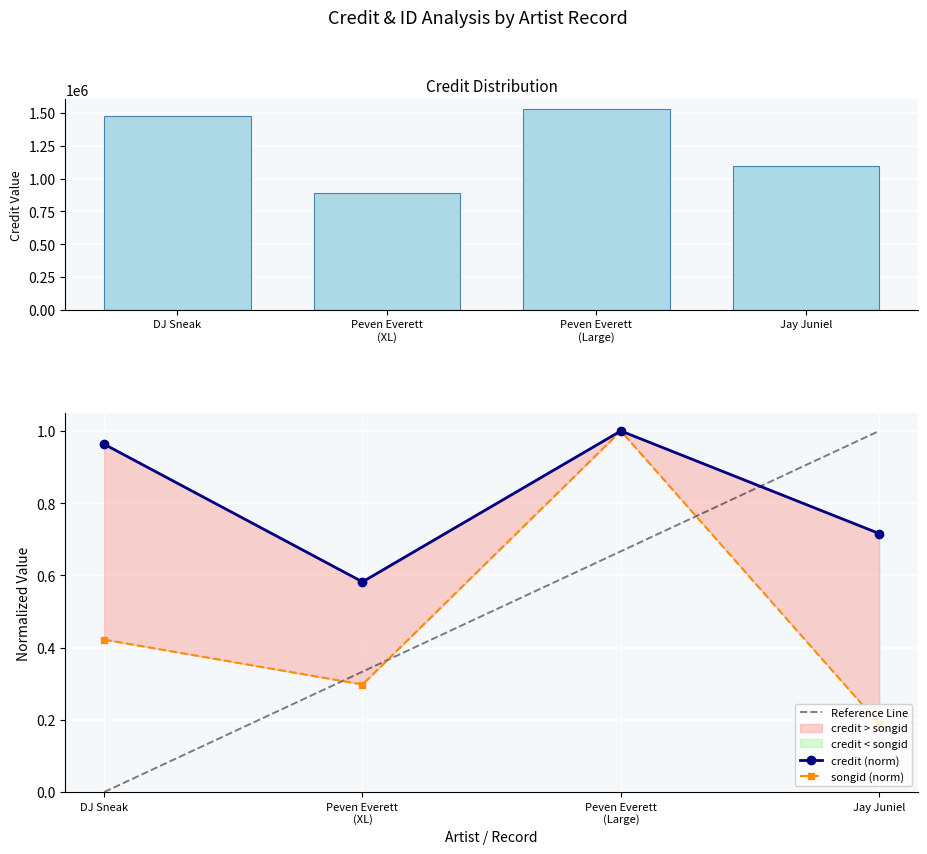

Which label corresponds to the smallest value in the chart?

DJ Sneak